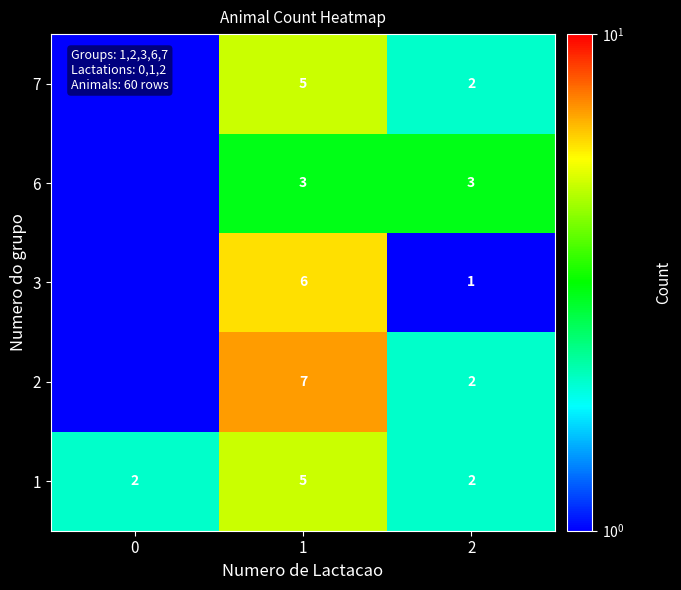

The 3 series shows 1.0 at 2. True or false?

True